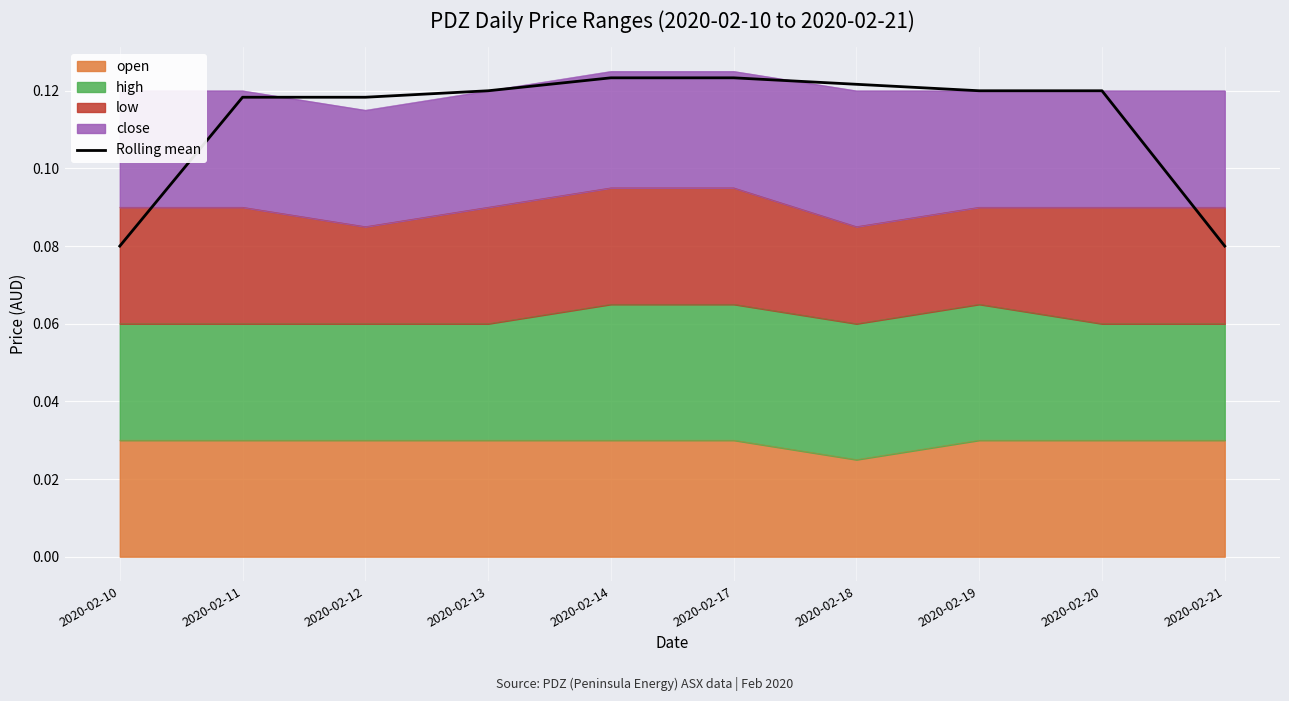

Which category has the highest value across all series?

2020-02-14